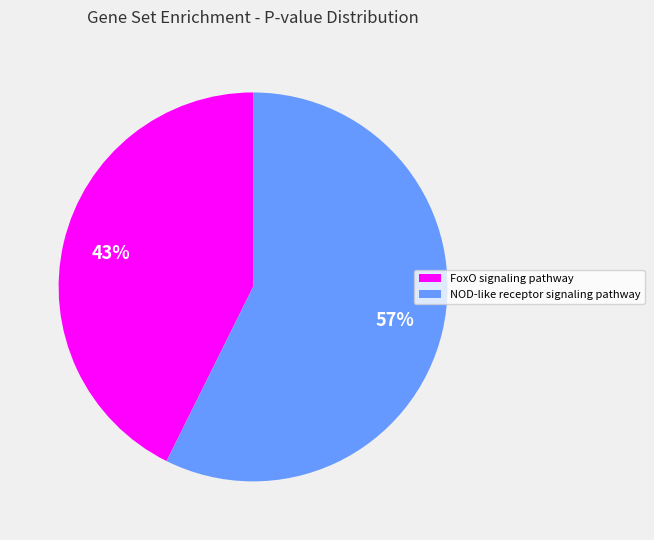

True or false: NOD-like receptor signaling pathway accounts for 64% of the total.

False